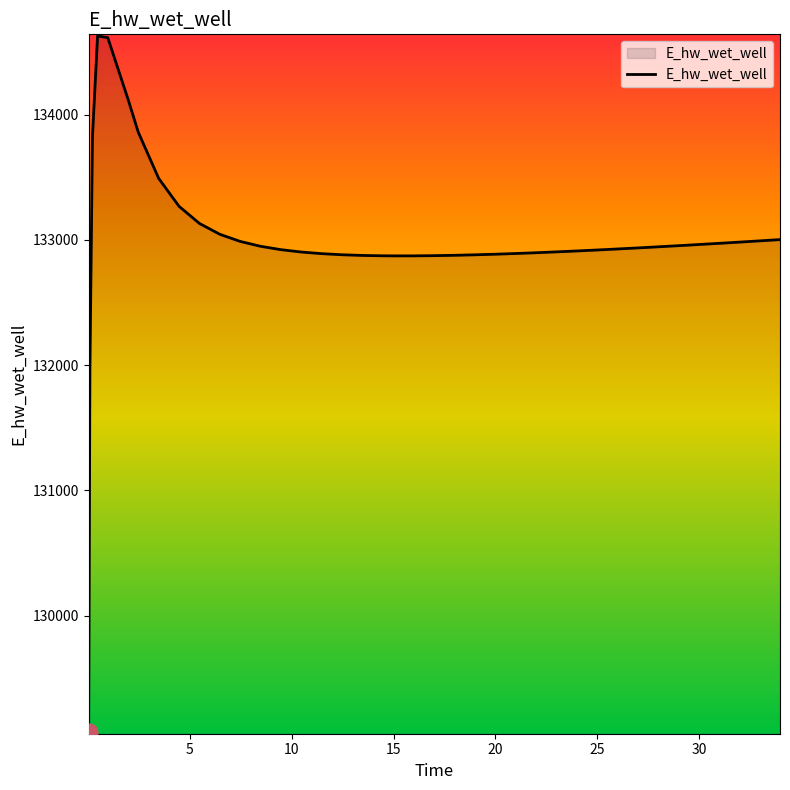

What is the minimum value shown in the chart?

129070.3